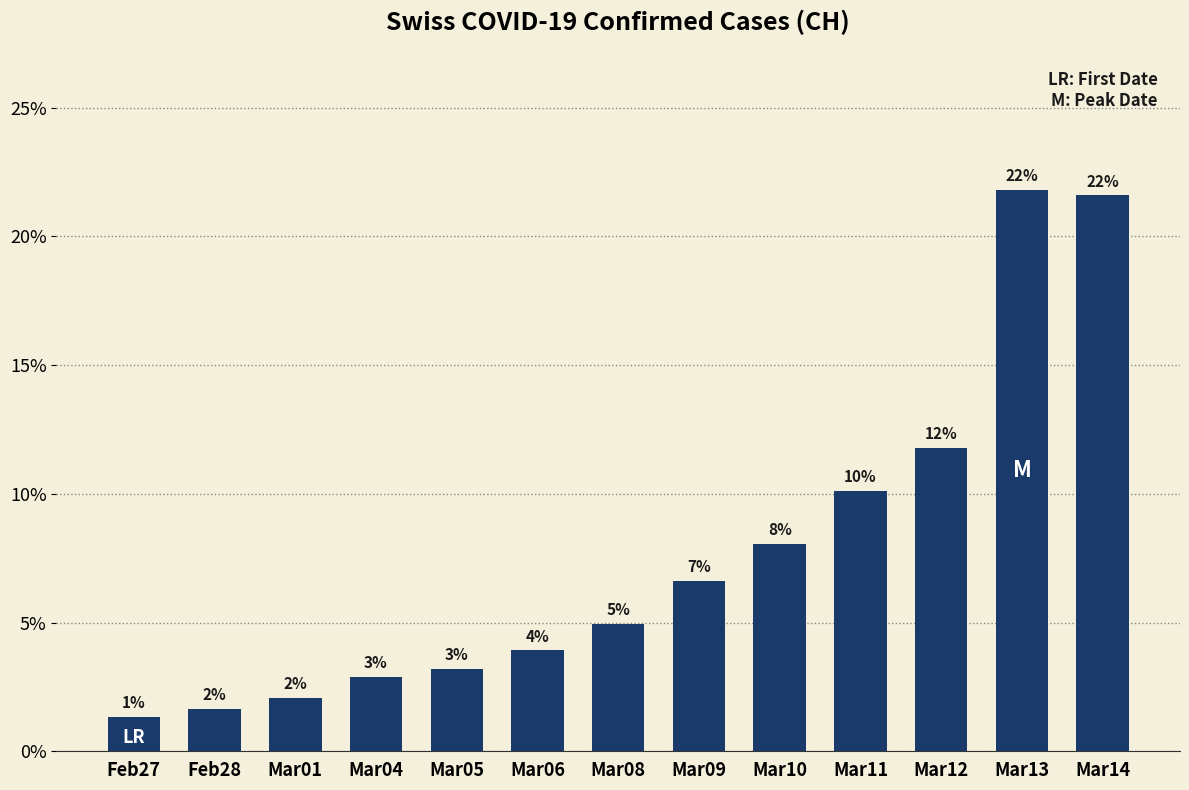

How many bars are there in total?

13